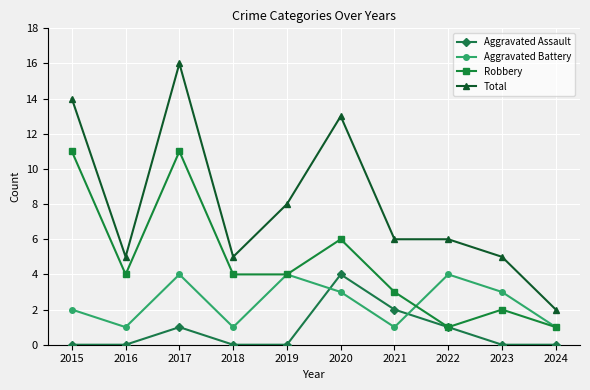

At 2023, list the series in order from smallest to largest.

Aggravated Assault, Robbery, Aggravated Battery, Total